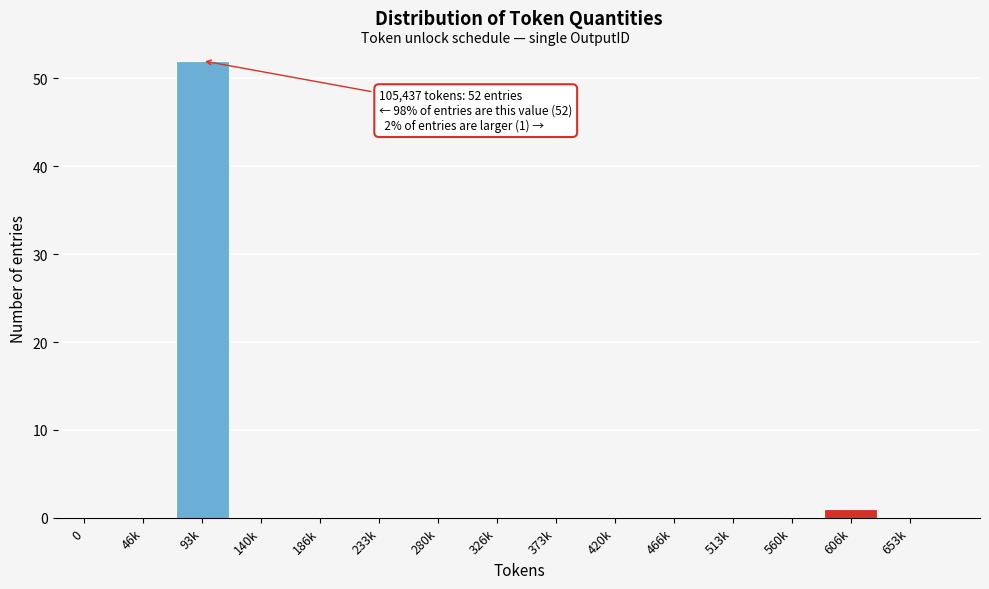

Reading right to left, transcribe all the data shown in this chart.

653k=0	606k=1	560k=0	513k=0	466k=0	420k=0	373k=0	326k=0	280k=0	233k=0	186k=0	140k=0	93k=52	46k=0	0=0